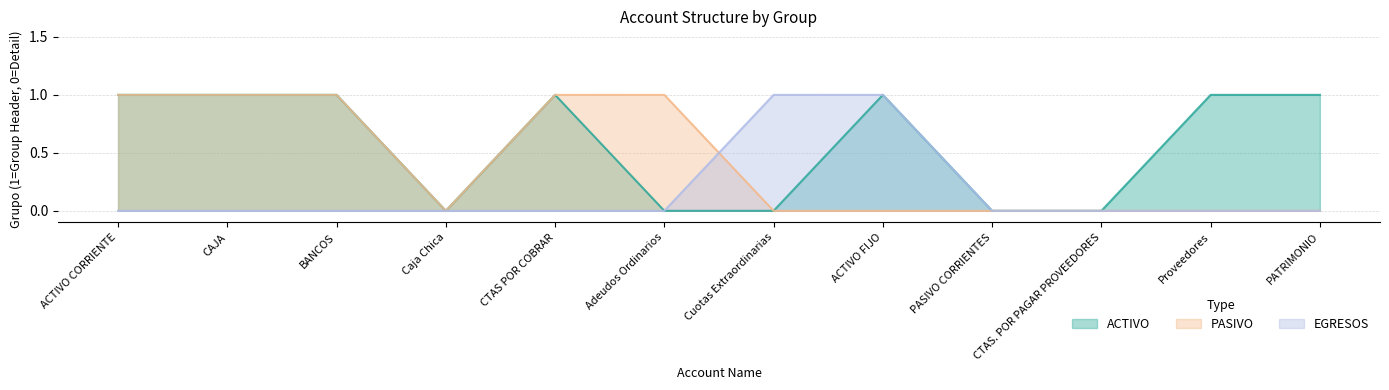

How many values in PASIVO are above zero?

5